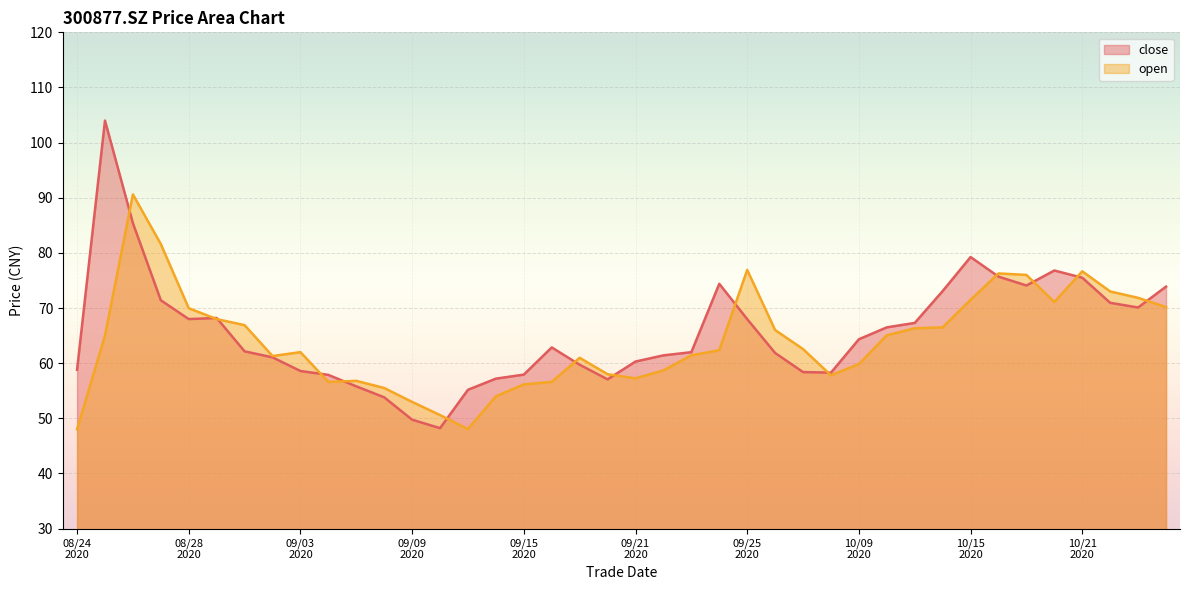

What is the greatest value displayed?

104.0